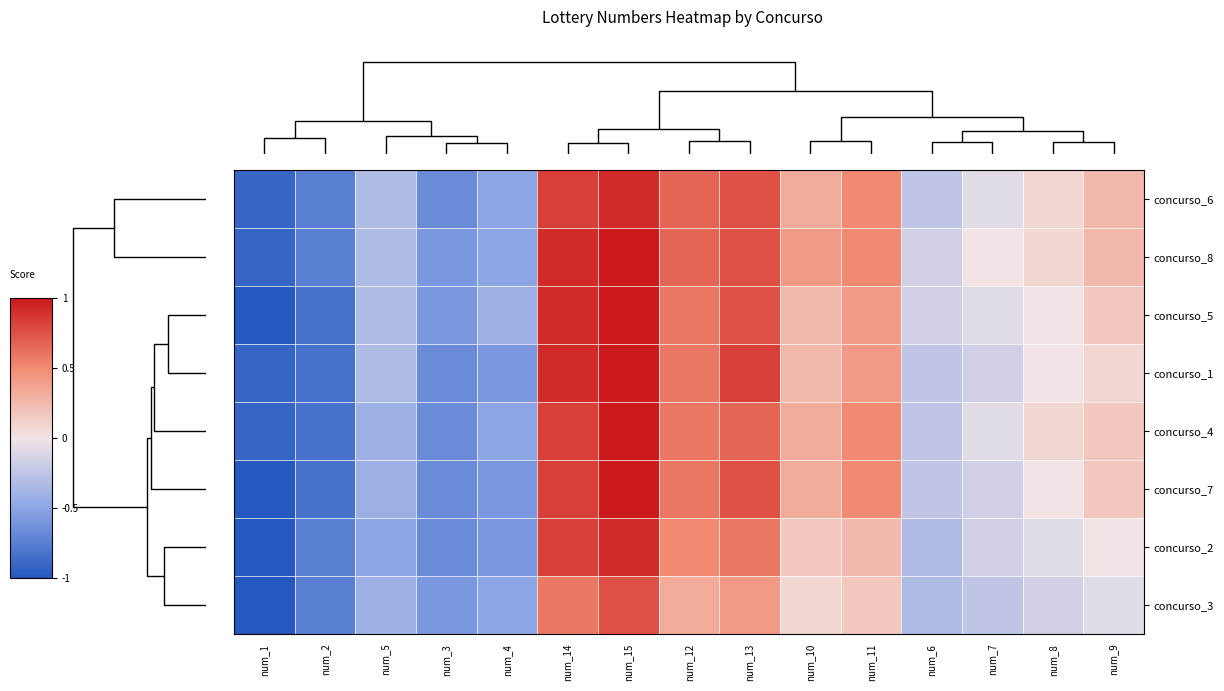

What is the greatest value displayed?

1.0